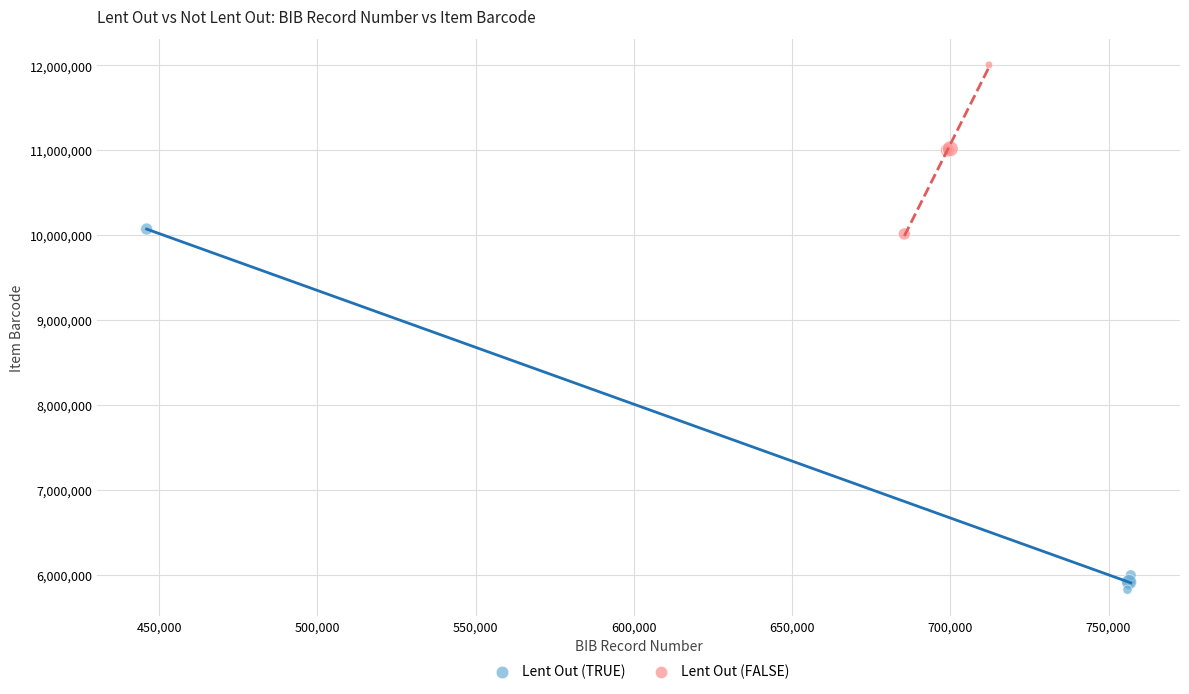

Which series contains the highest Y value?

Lent Out (FALSE)